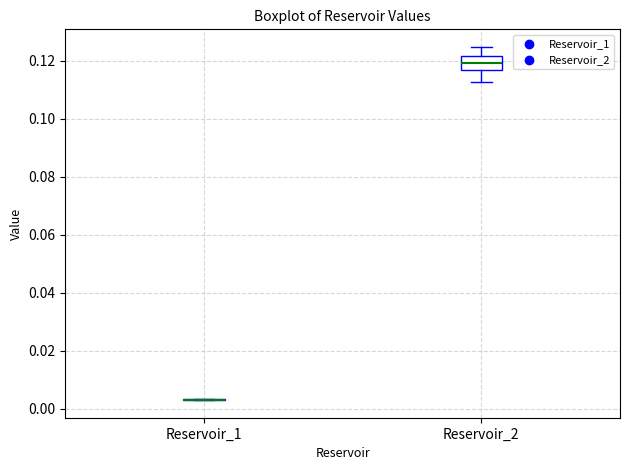

Reading left to right, read every box against the y-axis: the position of its median line, the range the box covers, and the ends of its whiskers. The values are not printed on the chart, so give them approximately, as read against the axis.

Reservoir_1: box collapsed to a line at 0.004, whiskers 0.004 to 0.004
Reservoir_2: median 0.120, box 0.116 to 0.122, whiskers 0.112 to 0.124